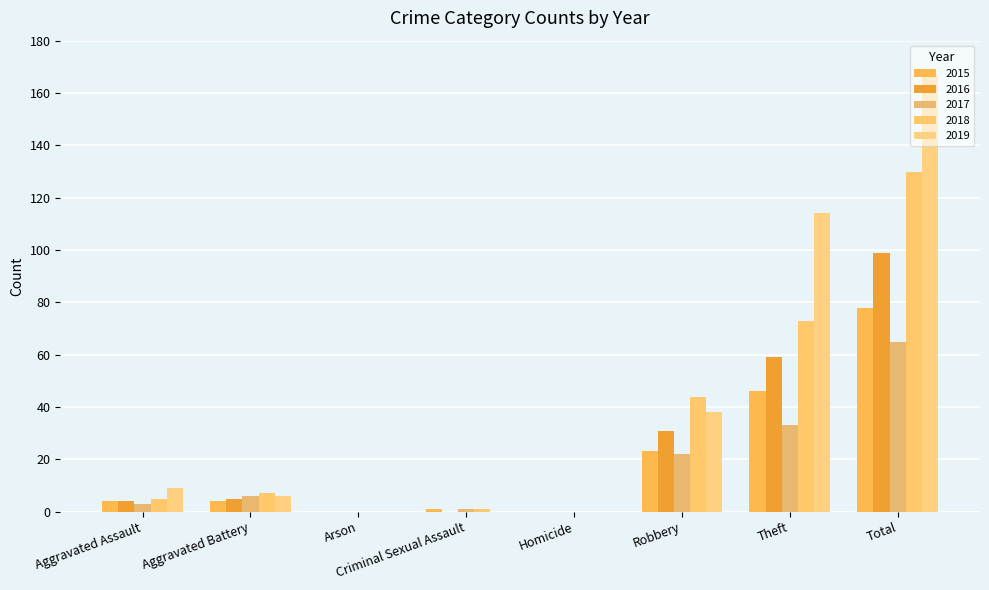

What is the average value of the 2016 series?

25